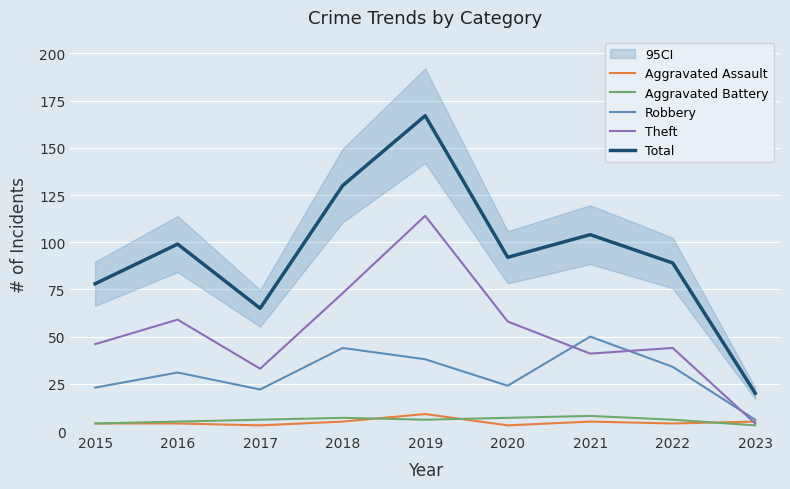

How many lines are shown in the chart?

5